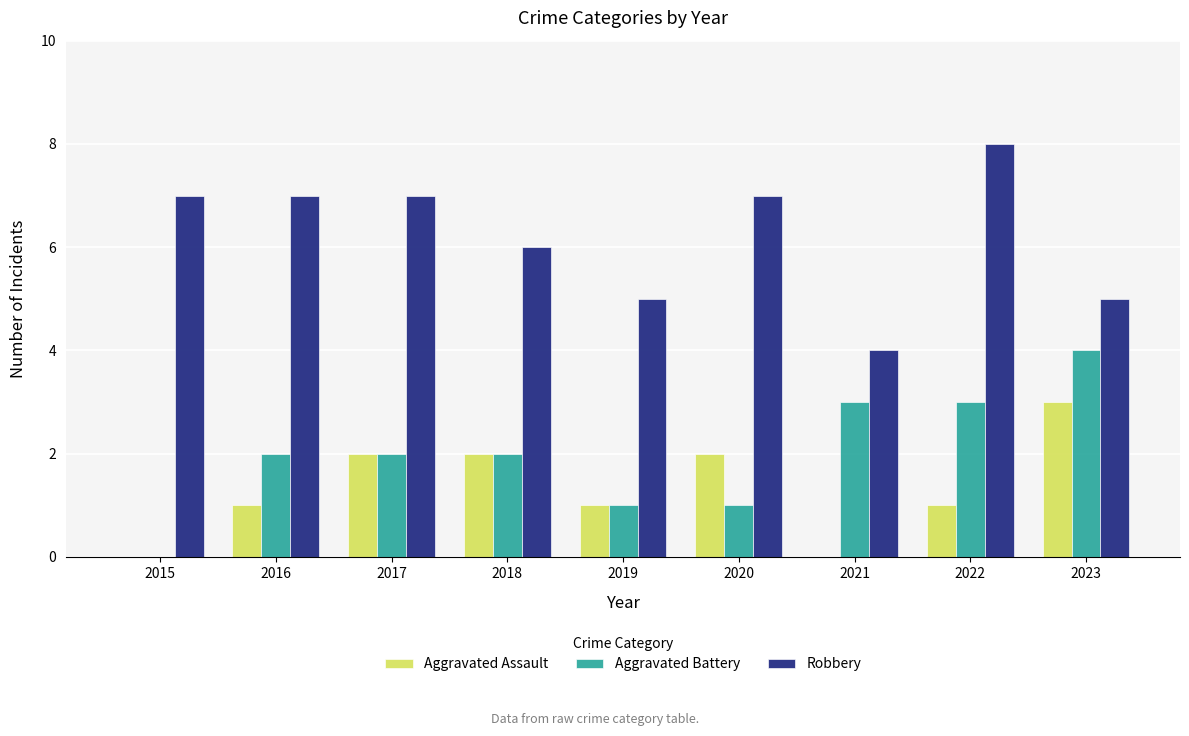

Count the Aggravated Assault values in the range 1 to 2.

6